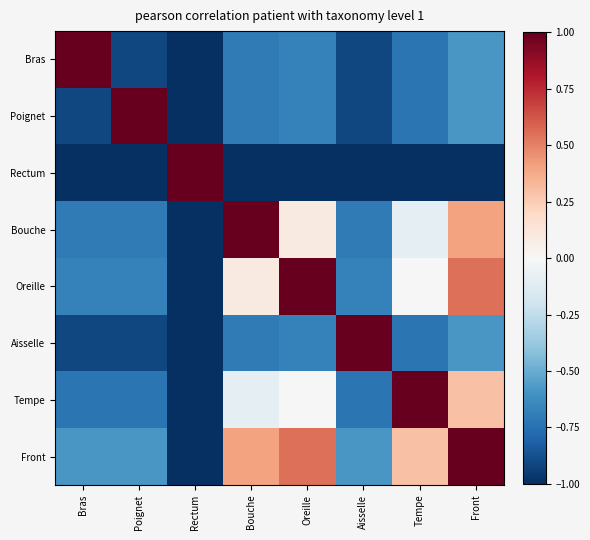

How many series are shown in this chart?

8